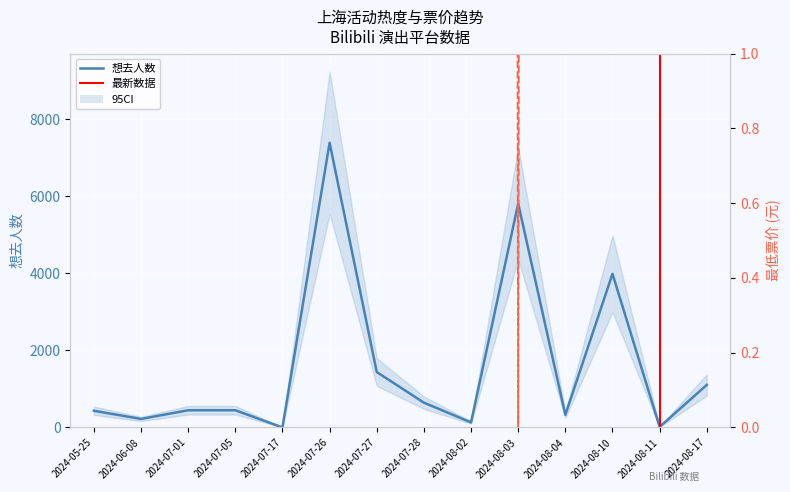

True or false: 想去人数 has a value of 7387 at 2024-07-26.

True